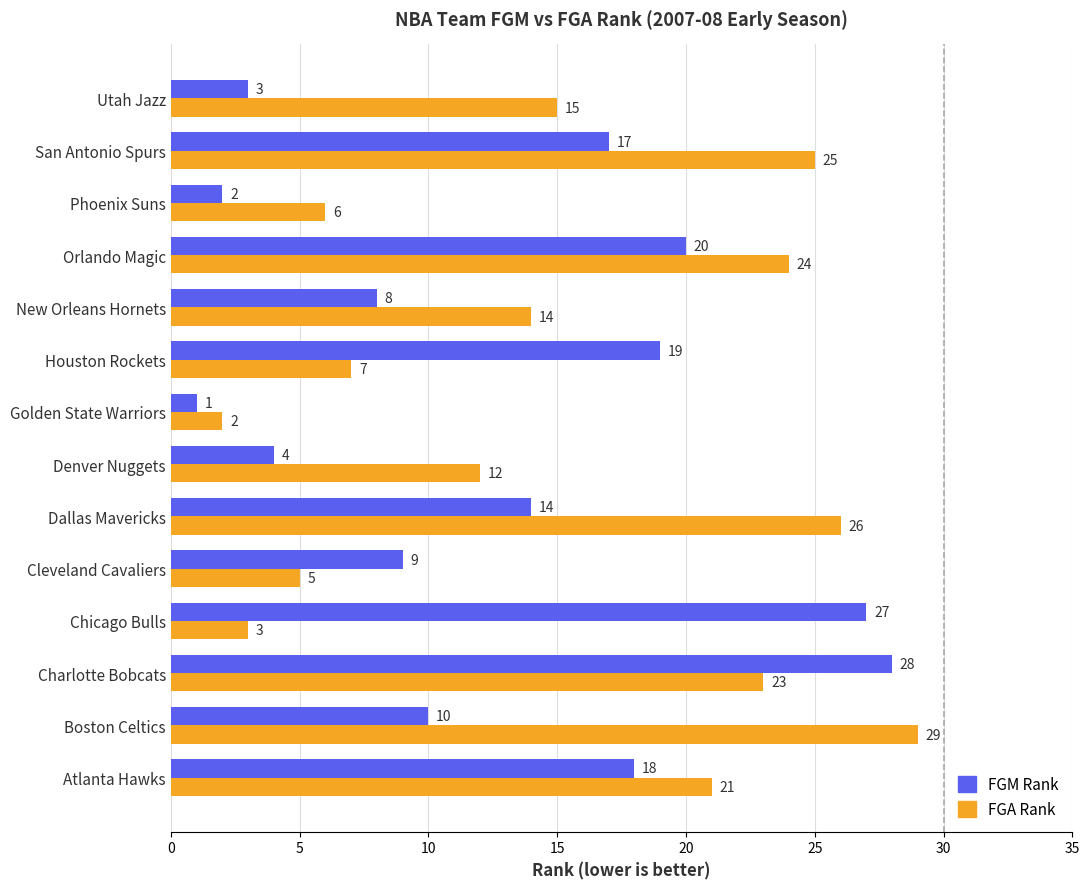

What is the spread (max minus min) of values at Atlanta Hawks?

3